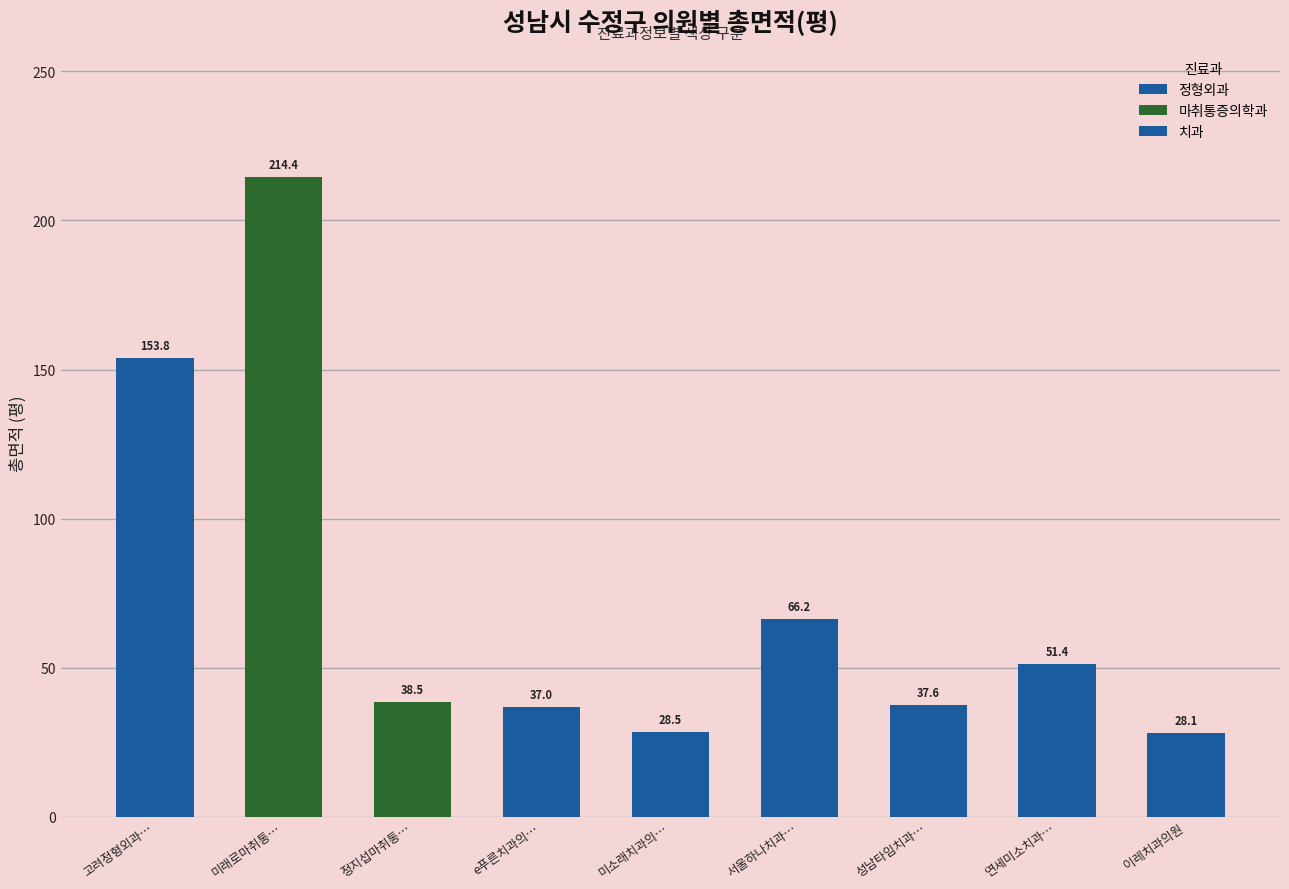

Which label corresponds to the smallest value in the chart?

이레치과의원